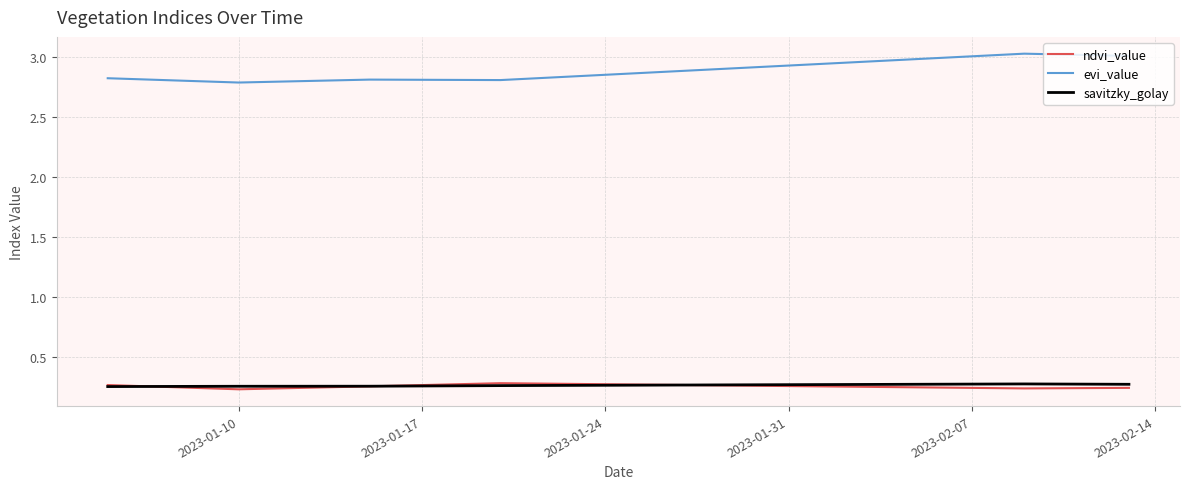

Count the savitzky_golay values in the range 0 to 1.

40